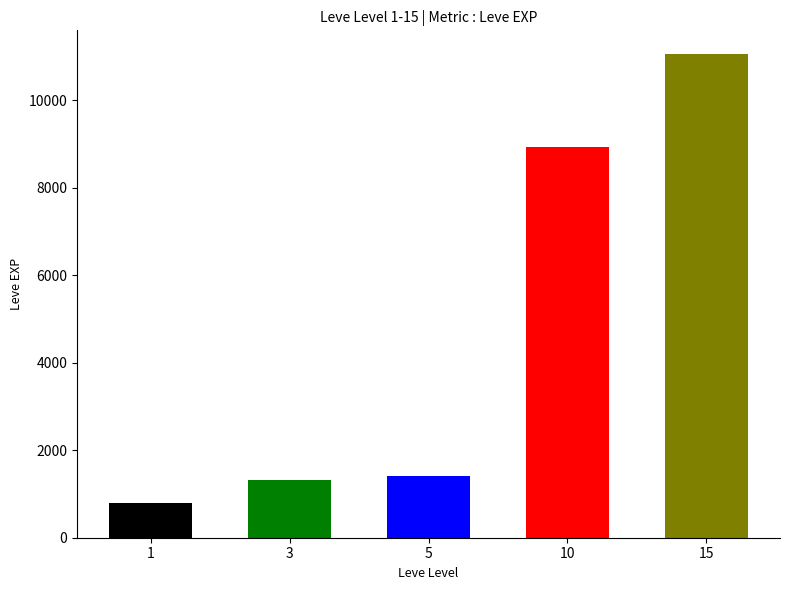

What is the ratio of the value at 5 to the value at 1?

1.8